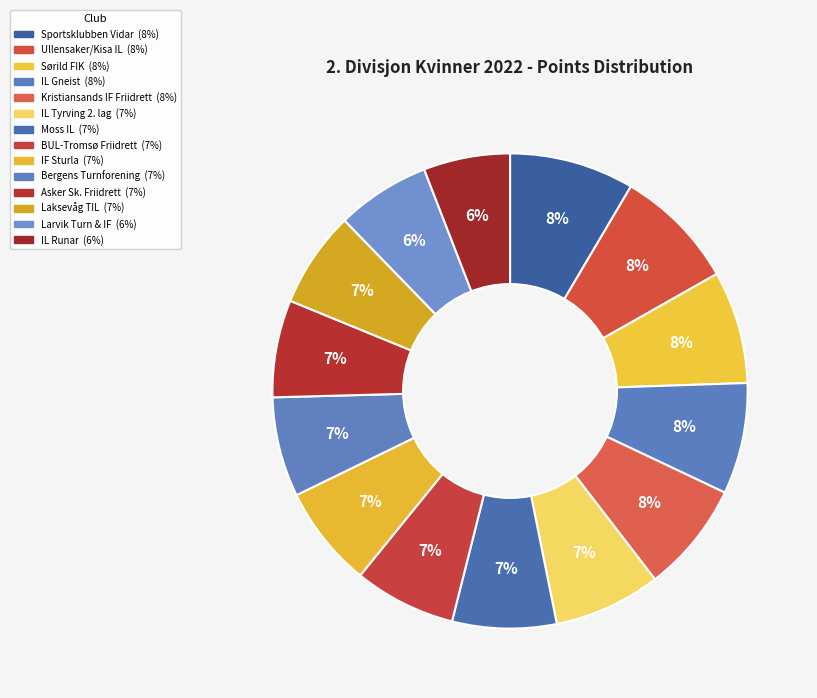

Which category has the biggest portion of the pie?

Sportsklubben Vidar